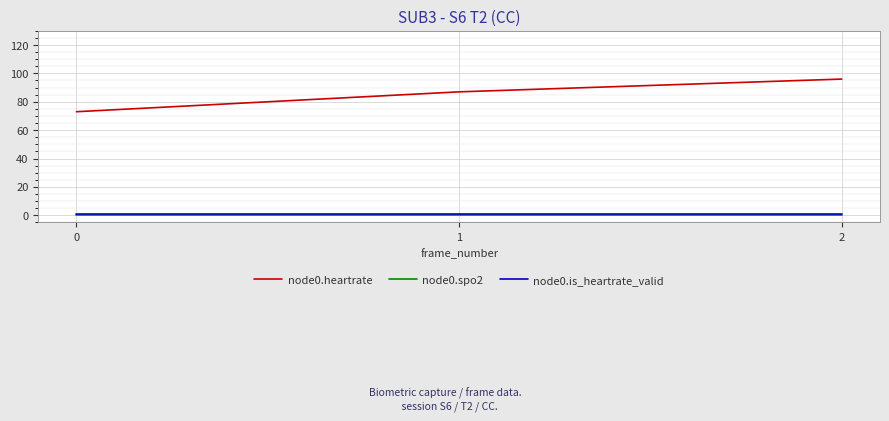

What is the spread (max minus min) of values at 2?

96